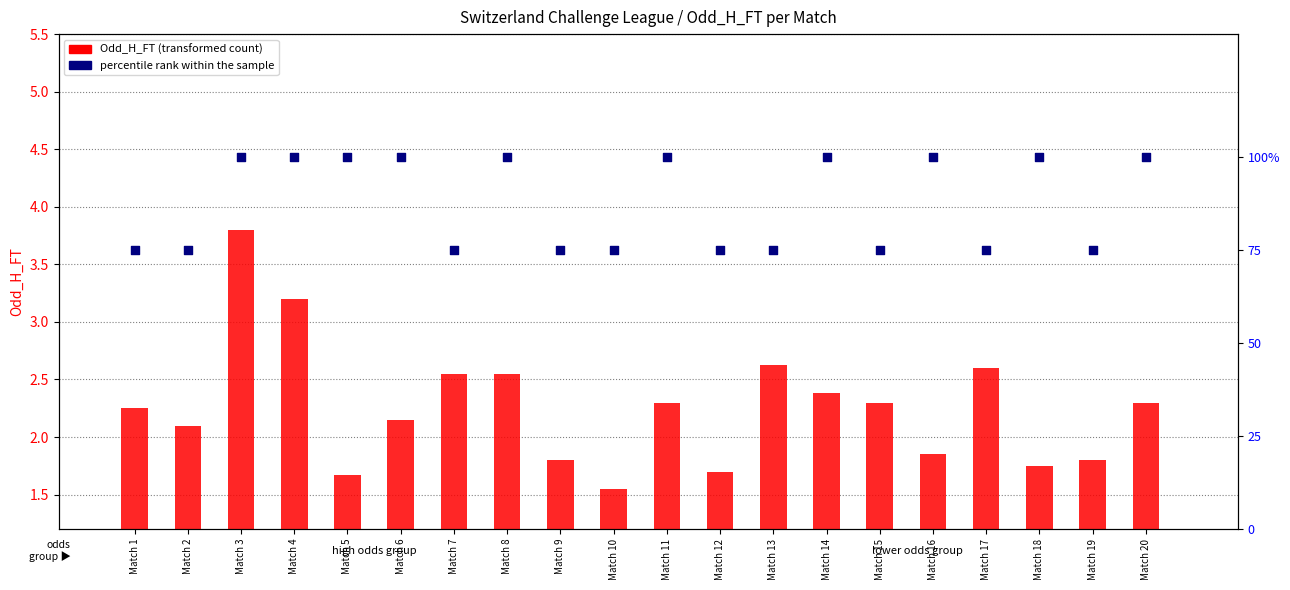

Which series contains the highest Y value?

percentile rank within the sample